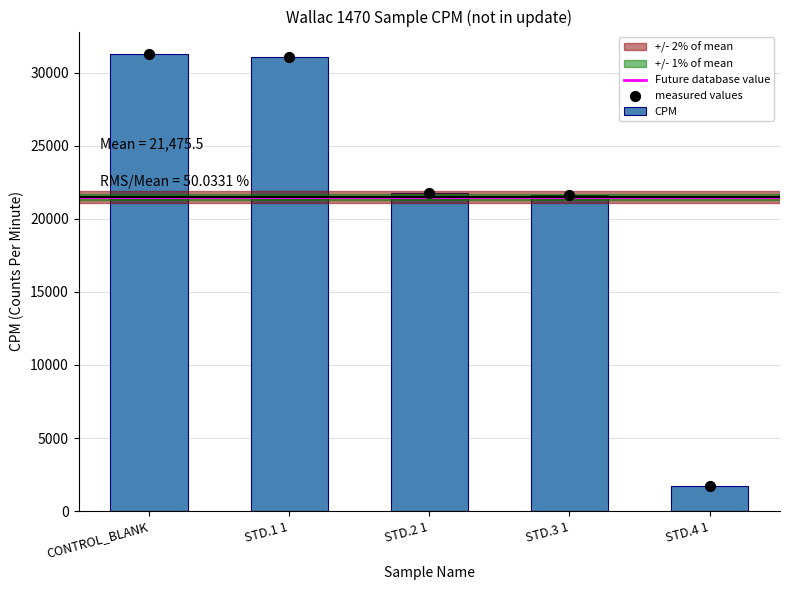

What is the change in value from CONTROL_BLANK to STD.1 1?

-209.6